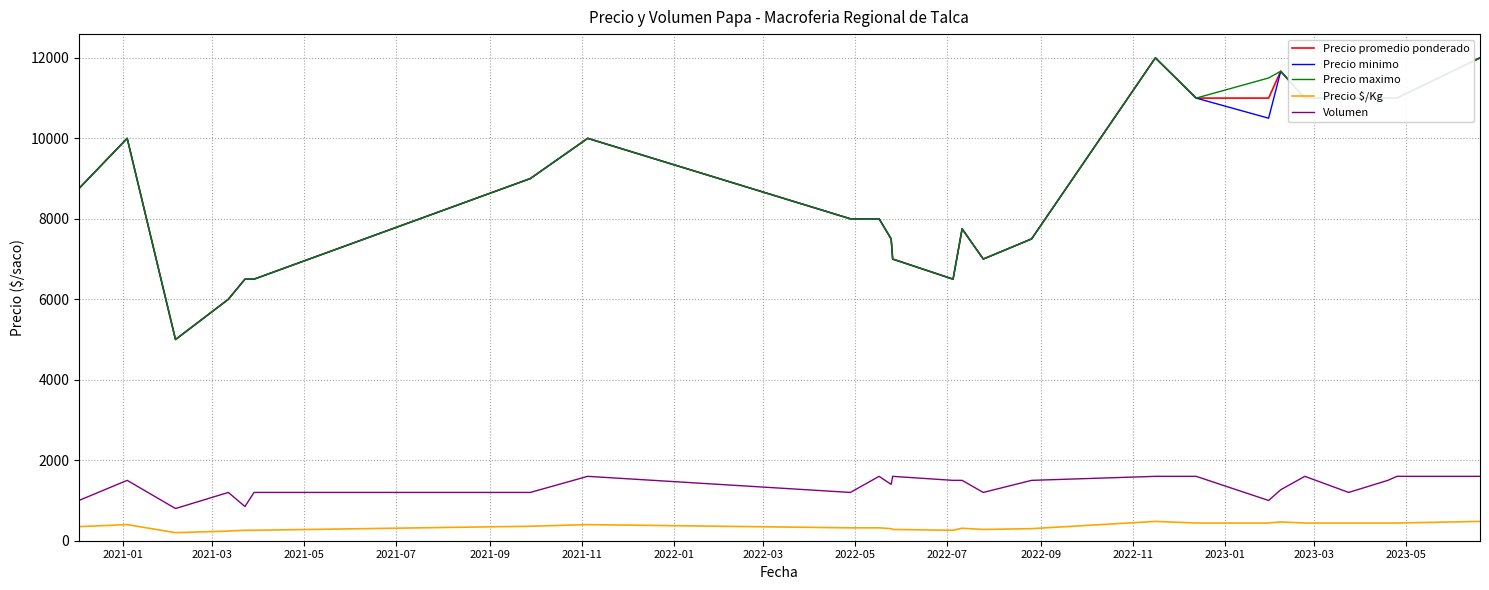

What is the highest value of the Precio $/Kg series?

480.0